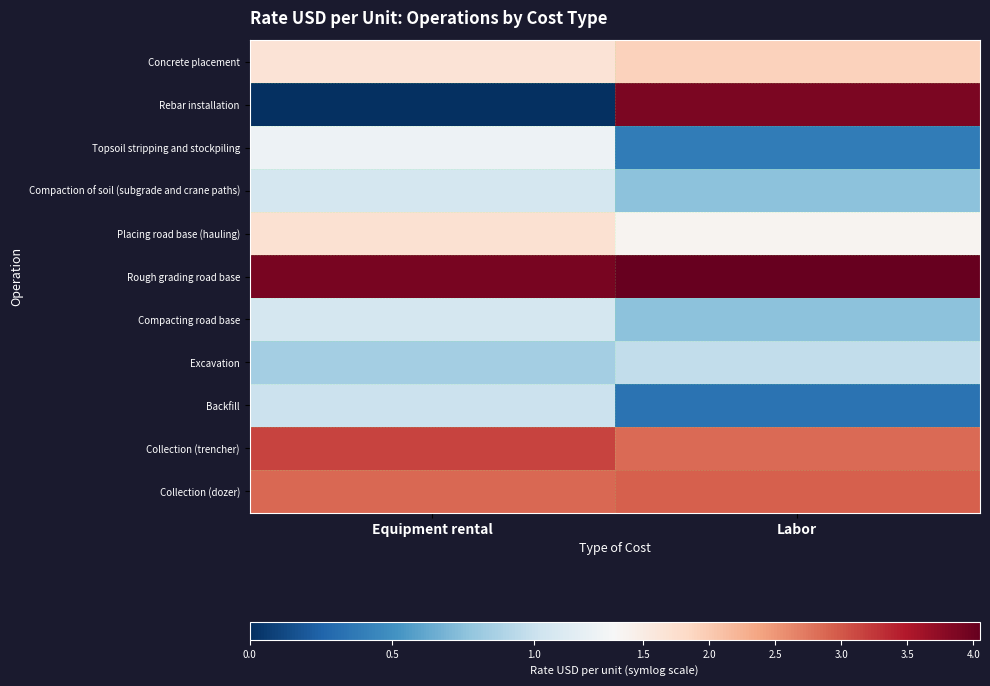

Reading left to right, list all the values displayed in this chart.

Concrete placement: Equipment rental=1.7	Labor=1.9
Rebar installation: Equipment rental=0.0	Labor=3.9
Topsoil stripping and stockpiling: Equipment rental=1.2	Labor=0.4
Compaction of soil (subgrade and crane paths): Equipment rental=1.1	Labor=0.8
Placing road base (hauling): Equipment rental=1.7	Labor=1.4
Rough grading road base: Equipment rental=3.9	Labor=4.0
Compacting road base: Equipment rental=1.1	Labor=0.8
Excavation: Equipment rental=0.8	Labor=1.0
Backfill: Equipment rental=1.0	Labor=0.3
Collection (trencher): Equipment rental=3.2	Labor=2.9
Collection (dozer): Equipment rental=2.9	Labor=2.9